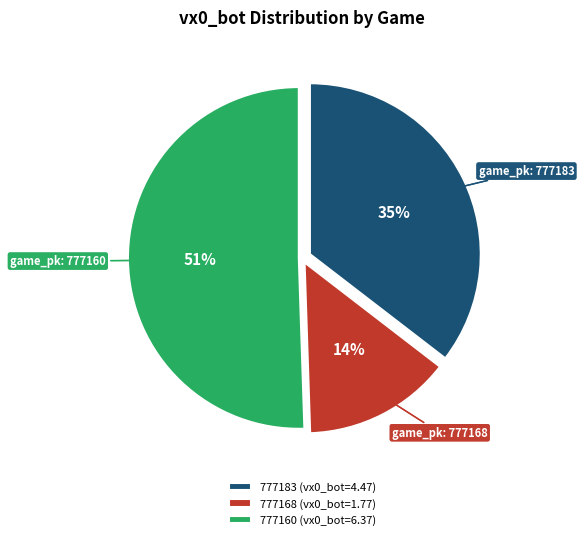

Combined, do 777160 and 777168 account for over 50%?

Yes